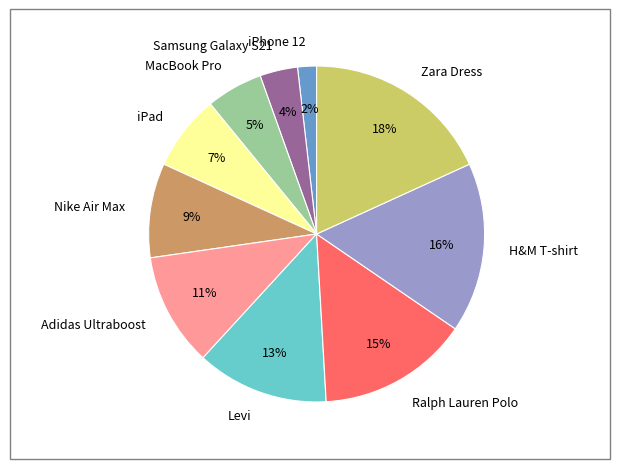

Which has a higher value, Zara Dress or iPad?

Zara Dress